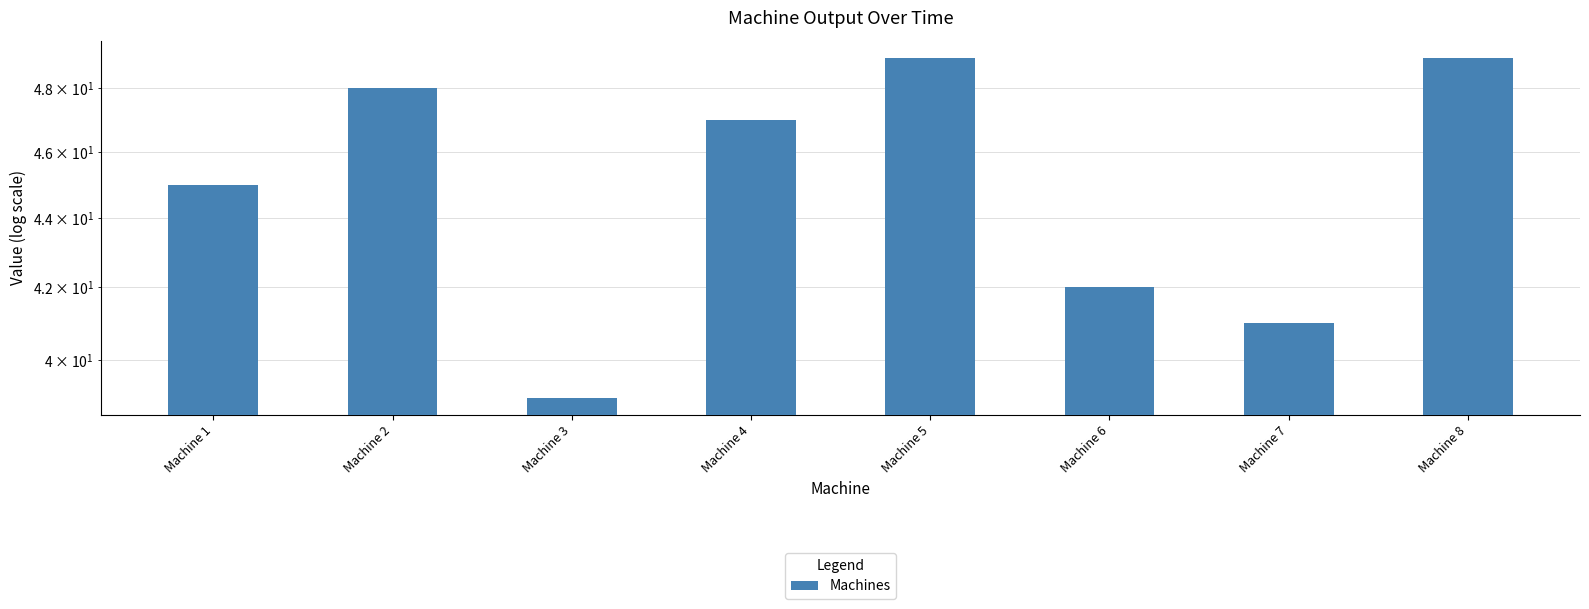

Does the chart contain stacked bars?

No